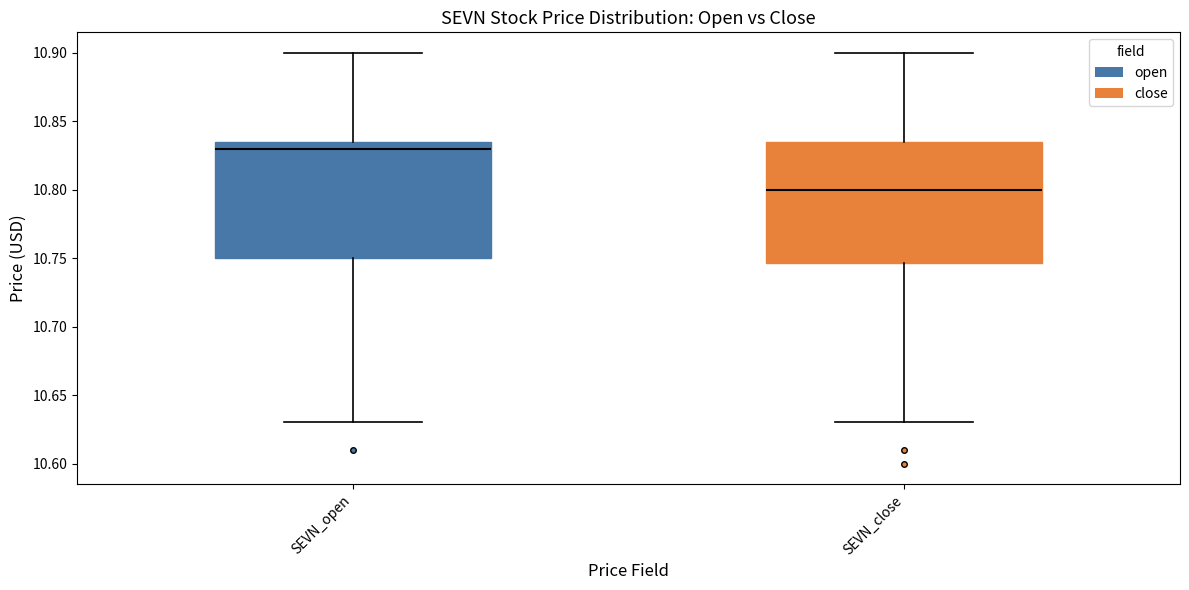

Reading left to right, read every box against the y-axis: the position of its median line, the range the box covers, and the ends of its whiskers. The values are not printed on the chart, so give them approximately, as read against the axis.

SEVN_open: median 10.830, box 10.750 to 10.835, whiskers 10.630 to 10.900
SEVN_close: median 10.800, box 10.745 to 10.835, whiskers 10.630 to 10.900